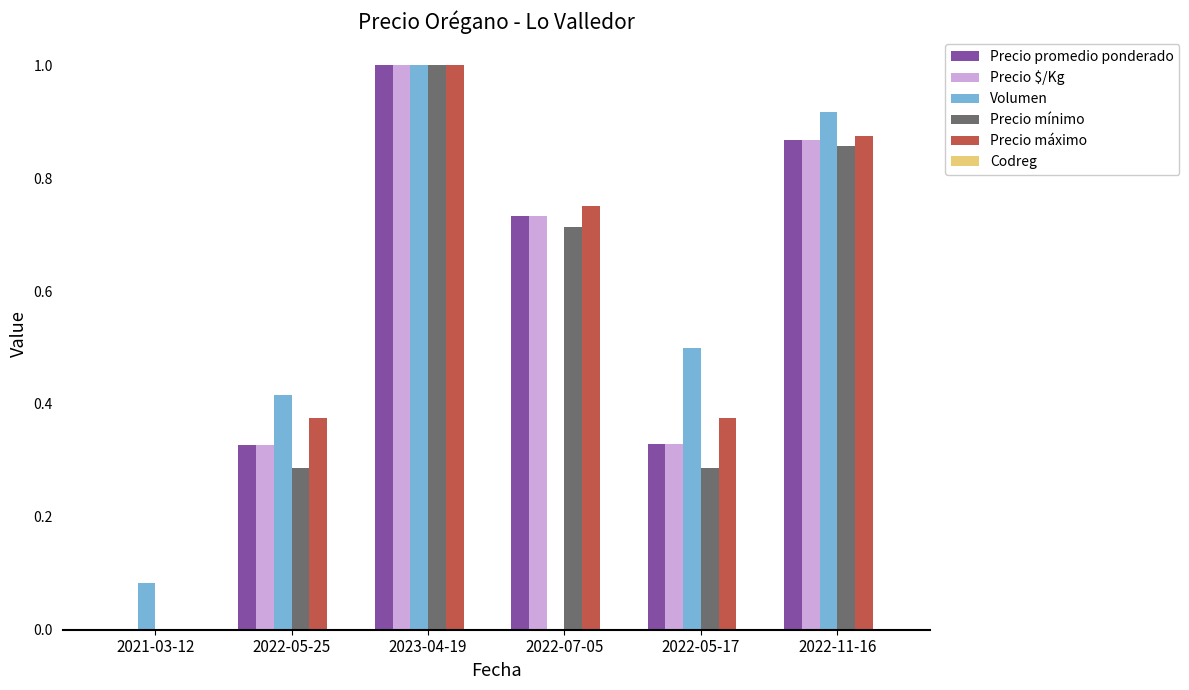

What is the total value across all series at 2022-07-05?

2.9